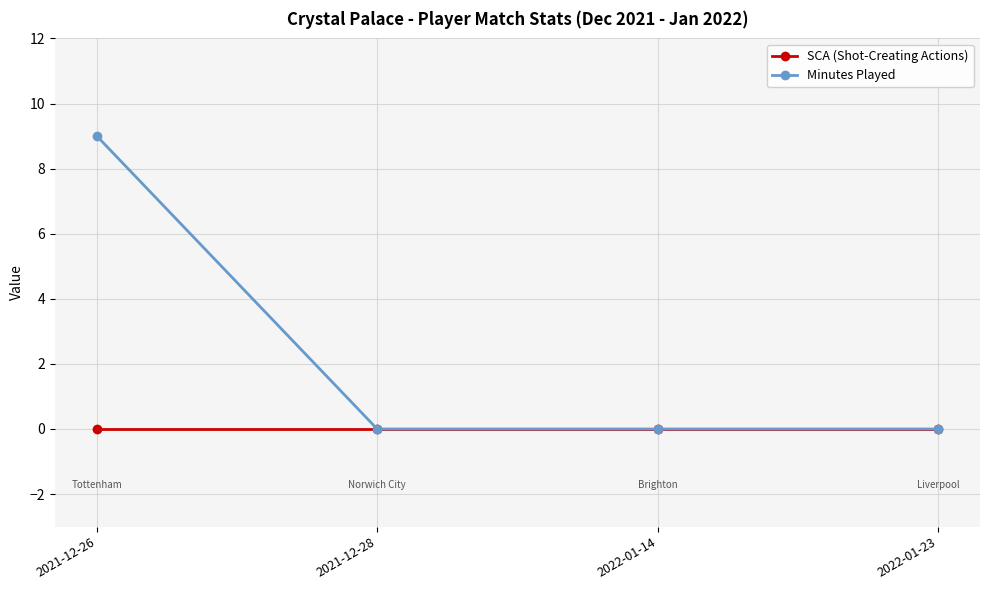

List the series in order of their peak value, highest first.

Minutes Played, SCA (Shot-Creating Actions)